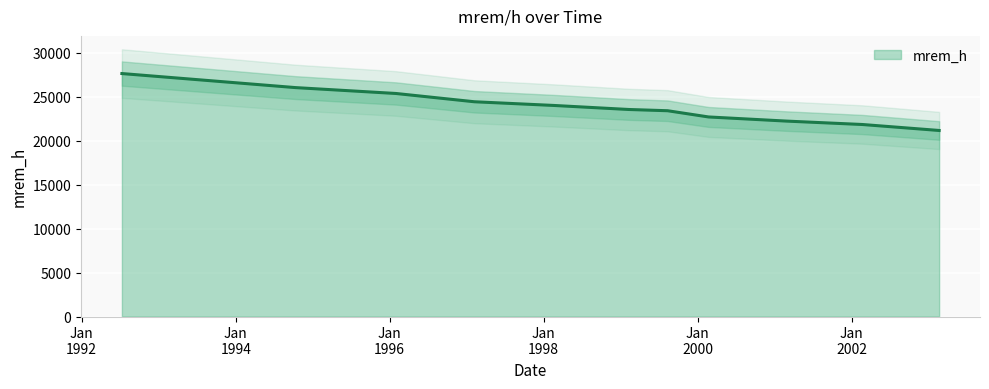

What is the ratio of the value at 1999-02-09 to the value at 1994-10-12?

0.9